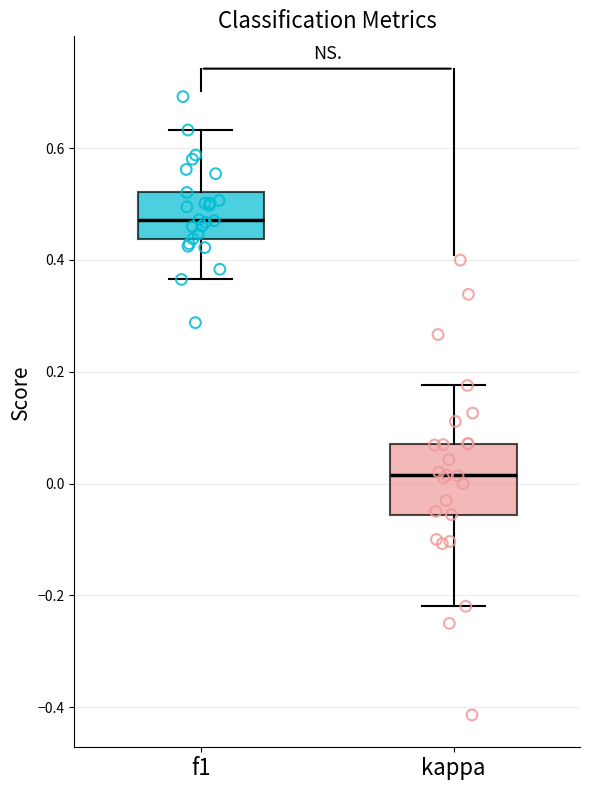

Where is the upper edge of the box for kappa on the y-axis? The values are not printed on the chart, so give them approximately, as read against the axis.

0.08